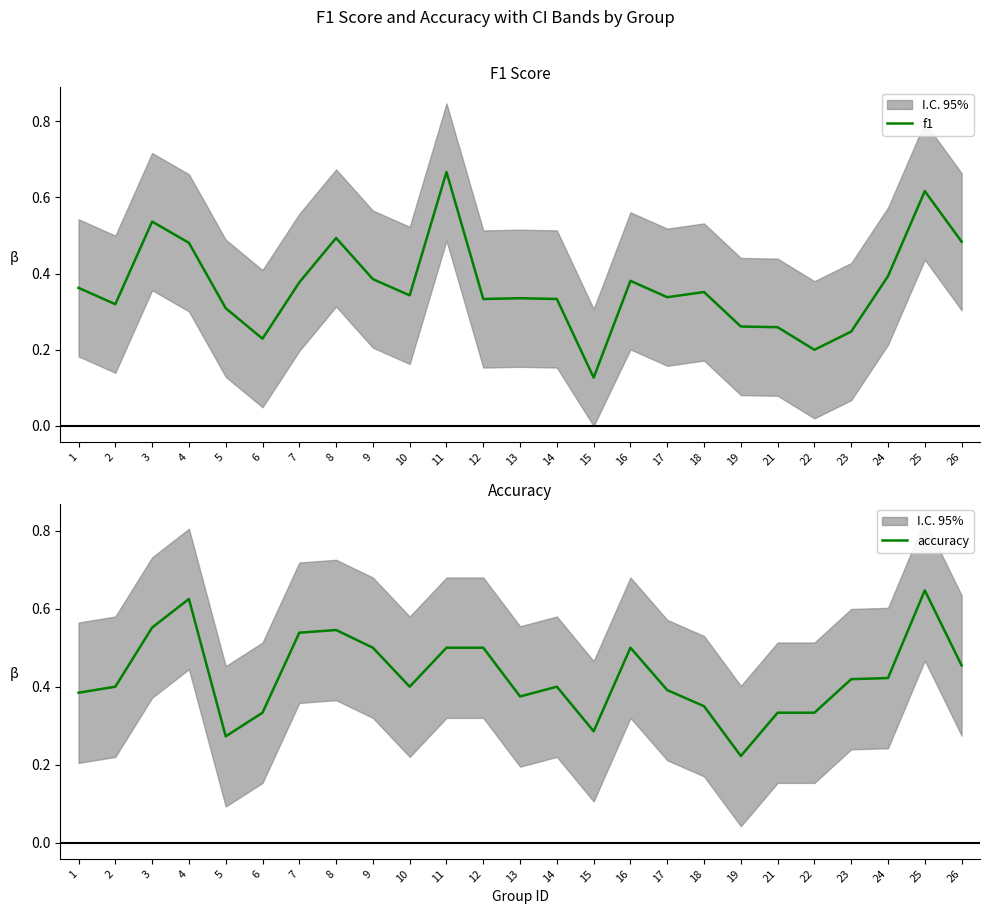

What is the value of the accuracy point at the 20th from the left?

0.3